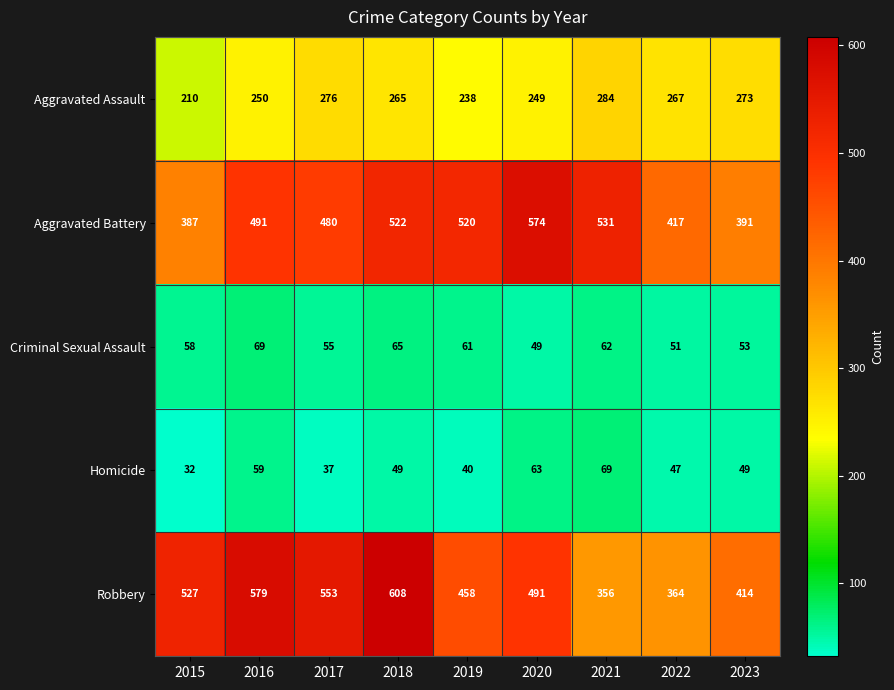

Which category has the lowest value in the Criminal Sexual Assault series?

2020